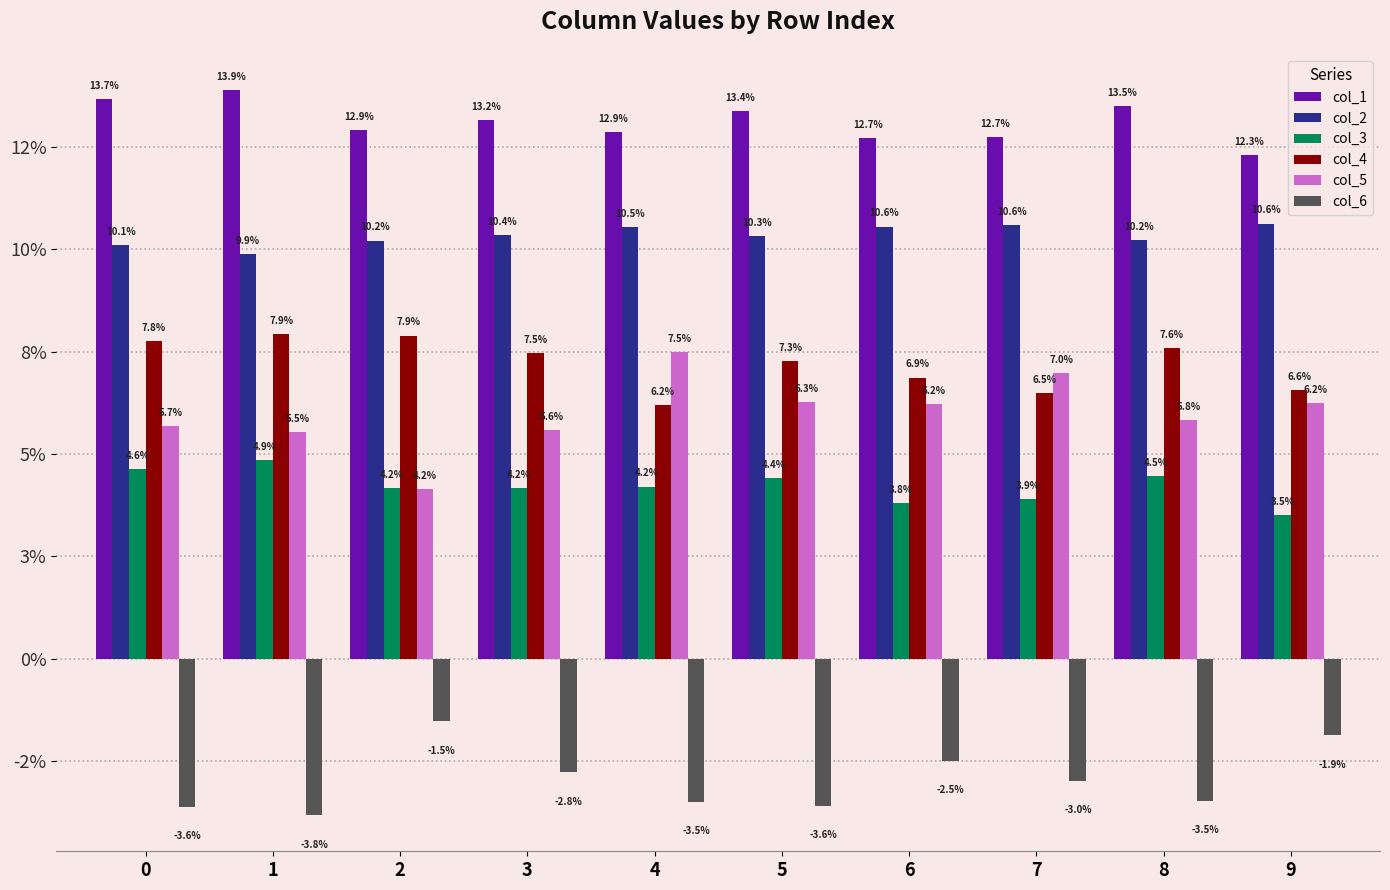

Which category has the lowest value in the col_3 series?

9